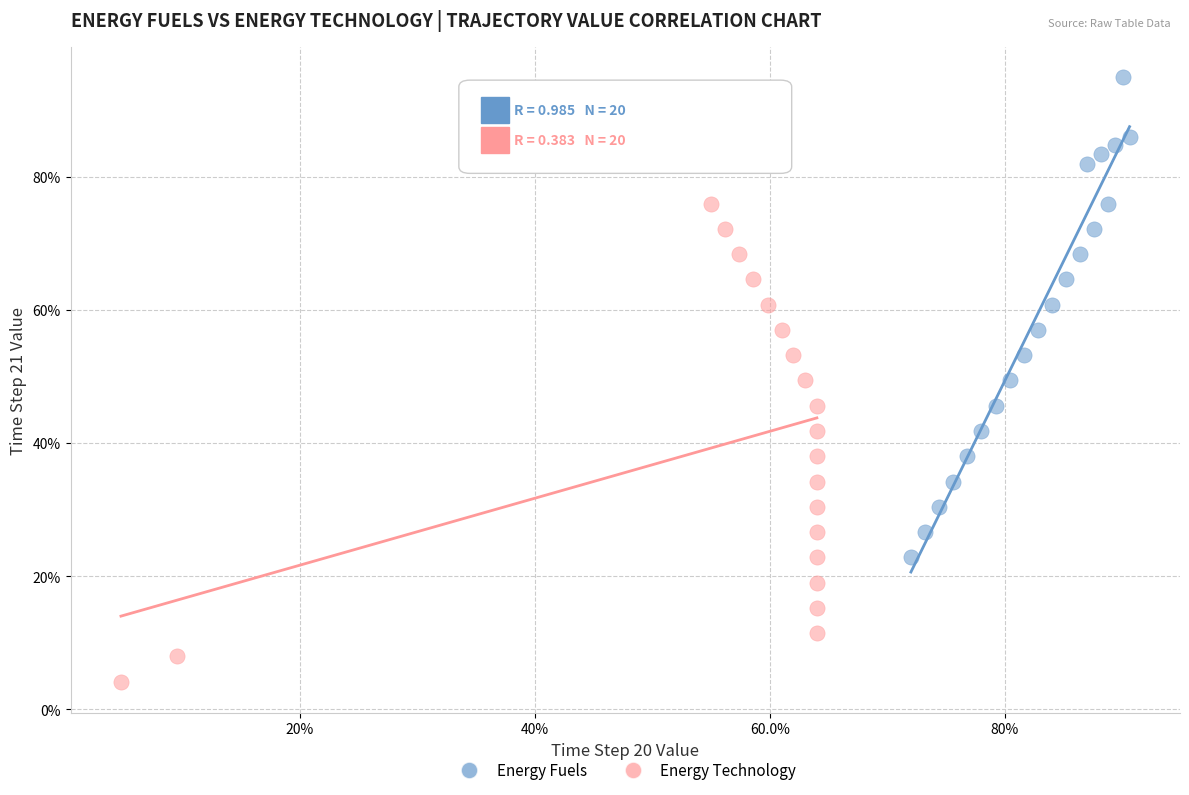

Which series contains the lowest Y value?

Energy Technology